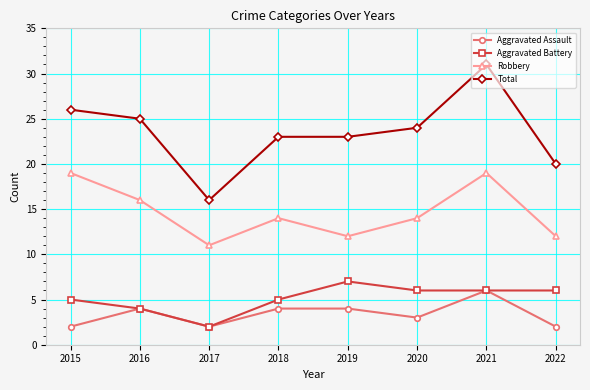

How many distinct data groups are displayed?

4